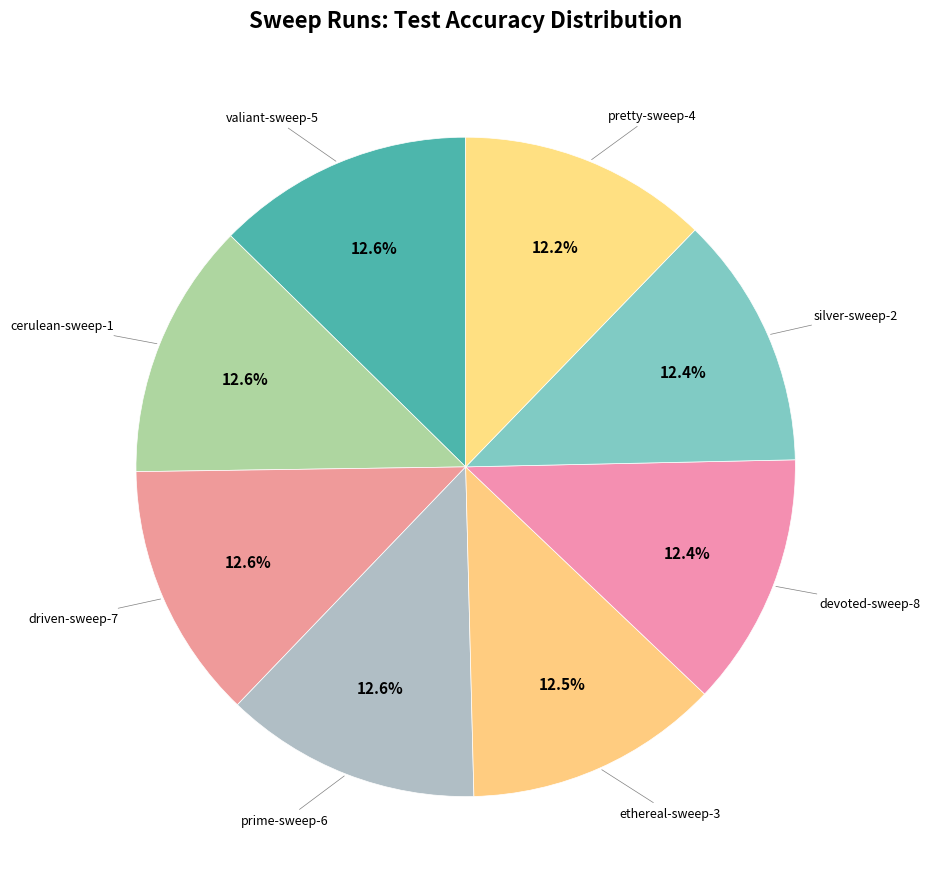

Count the number of slices in the pie.

8